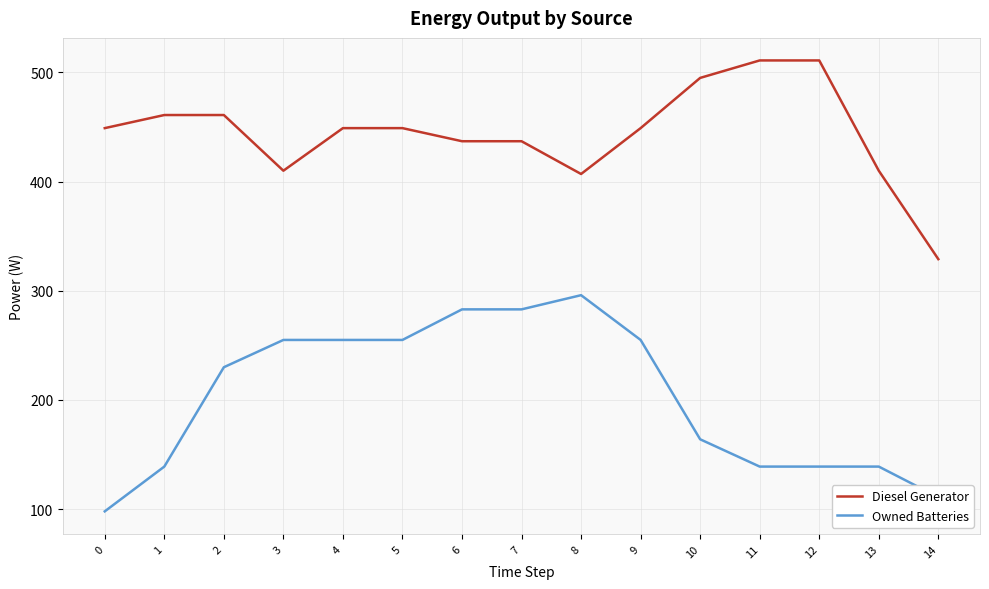

At 4, list the series in order from largest to smallest.

Diesel Generator, Owned Batteries